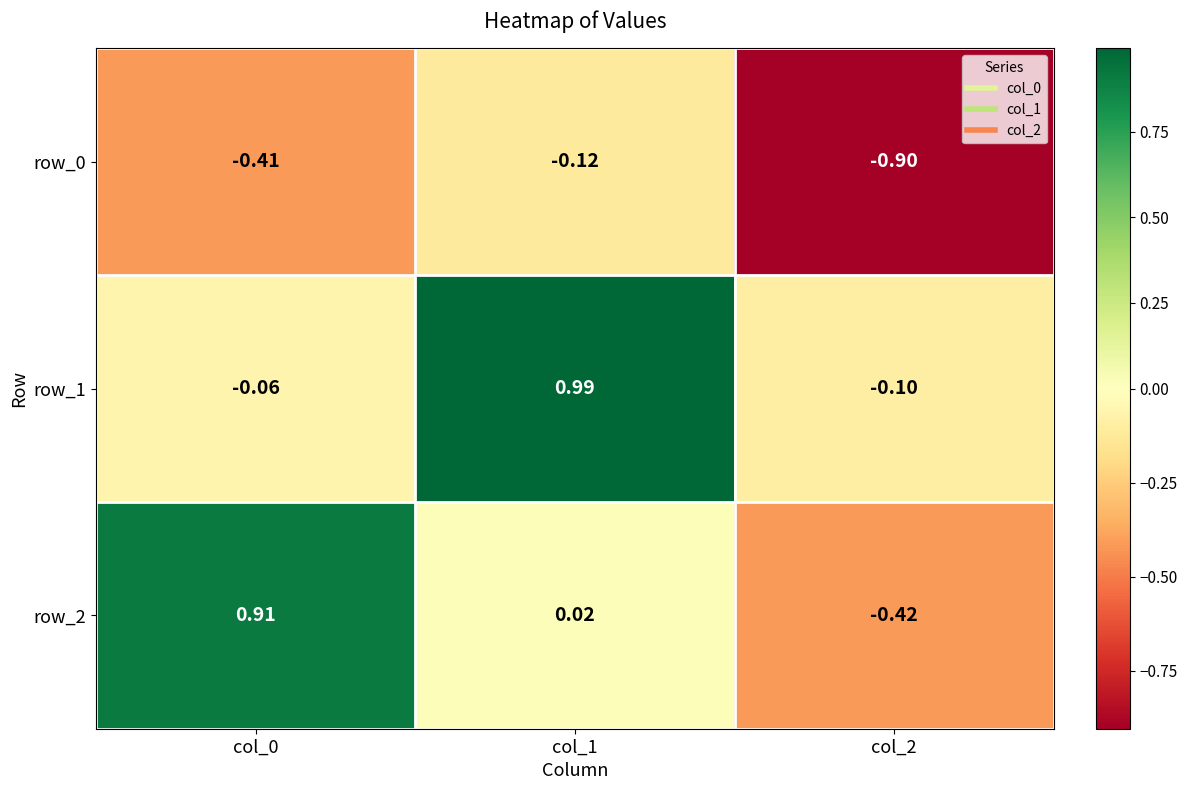

Is the value of row_0 at col_1 greater than the value of row_1 at col_0?

No